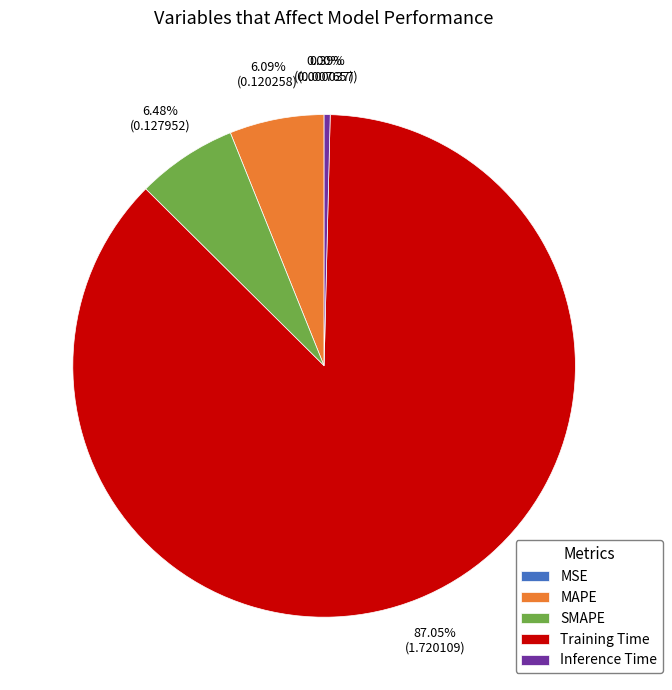

What is the largest slice in the pie chart?

Training Time